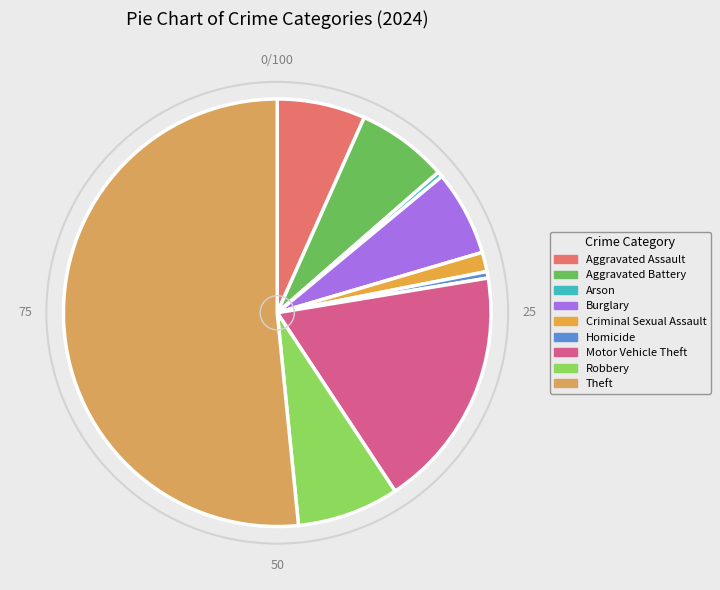

To the nearest percent, what is the difference between the largest and smallest slice percentages?

51%